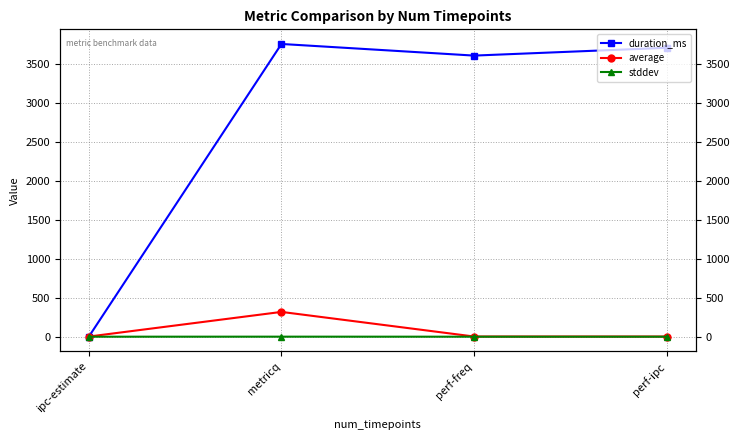

Between metricq and perf-freq, which series saw the biggest shift?

average